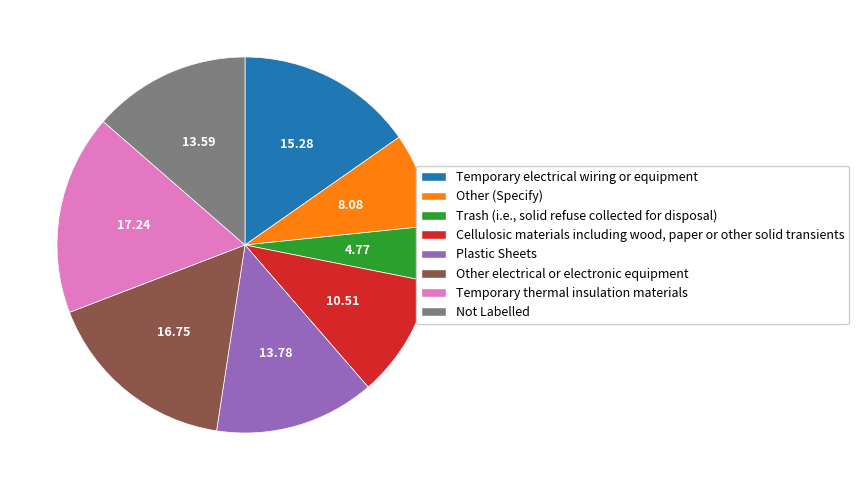

Between Other (Specify) and Other electrical or electronic equipment, which is larger?

Other electrical or electronic equipment